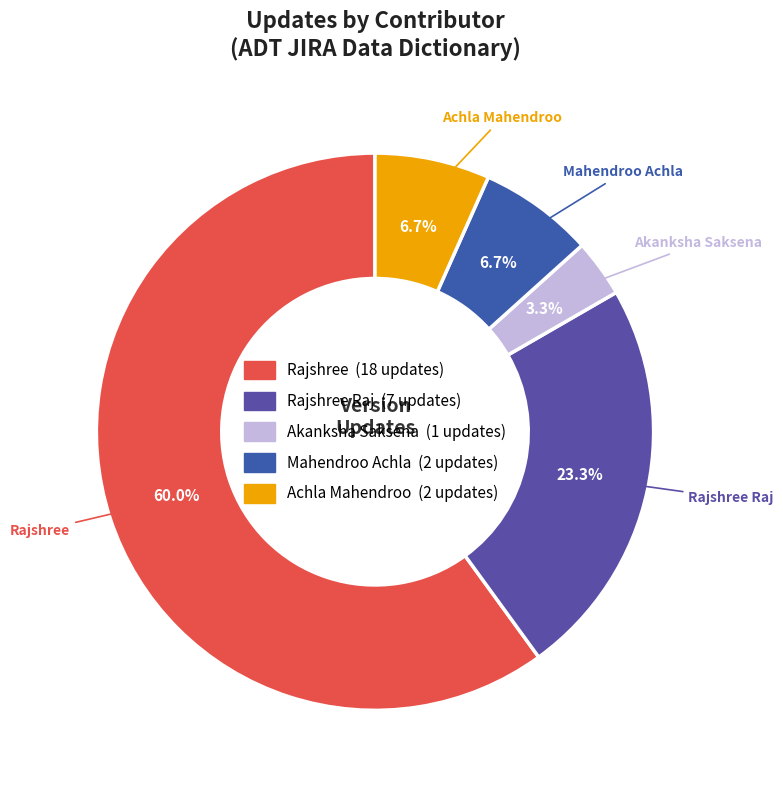

How many segments does this pie chart have?

5